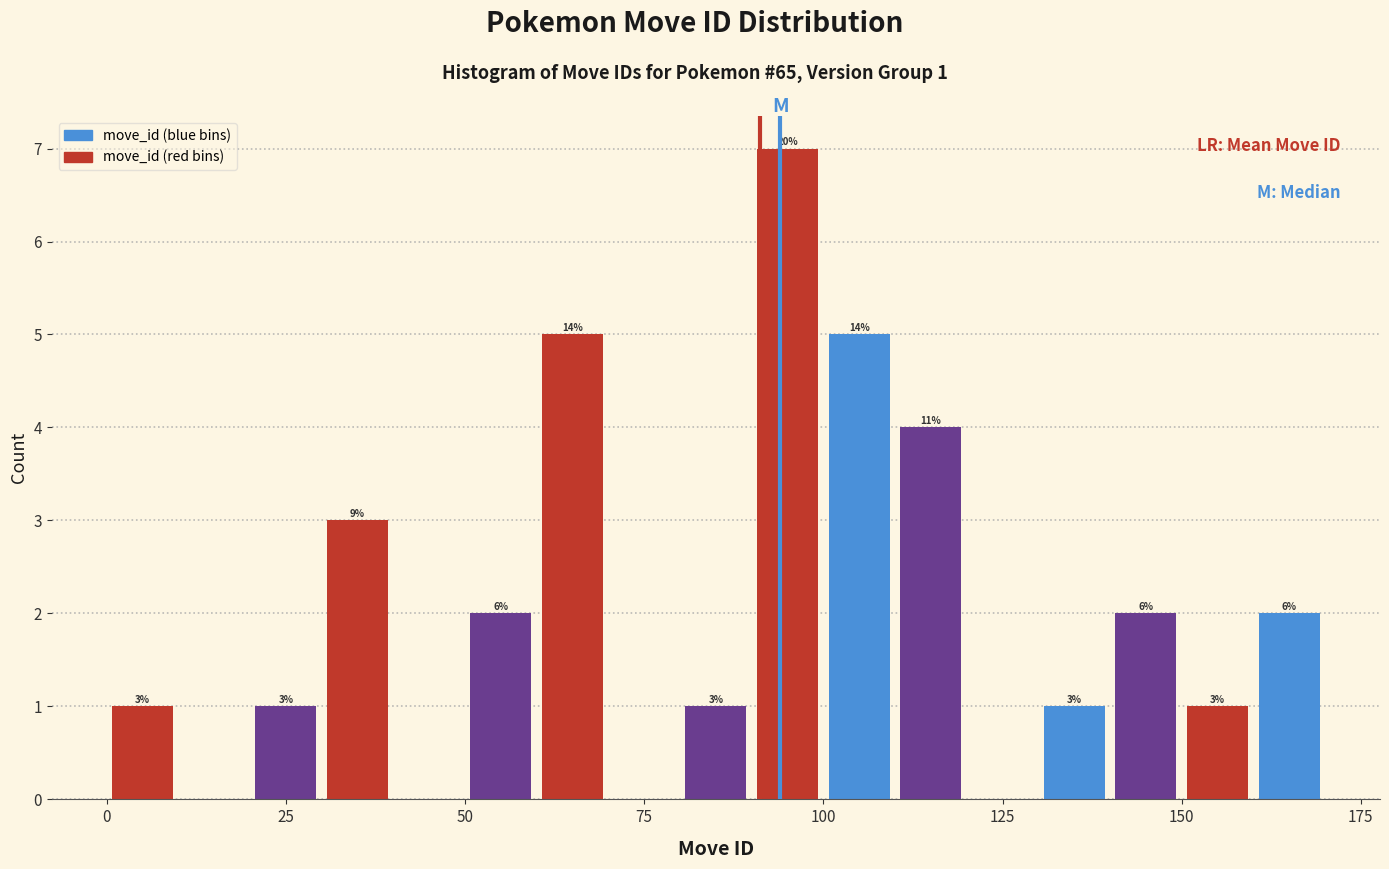

Around what value on the x-axis is the tallest bar? Give the approximate position of its centre, as read against the axis.

95